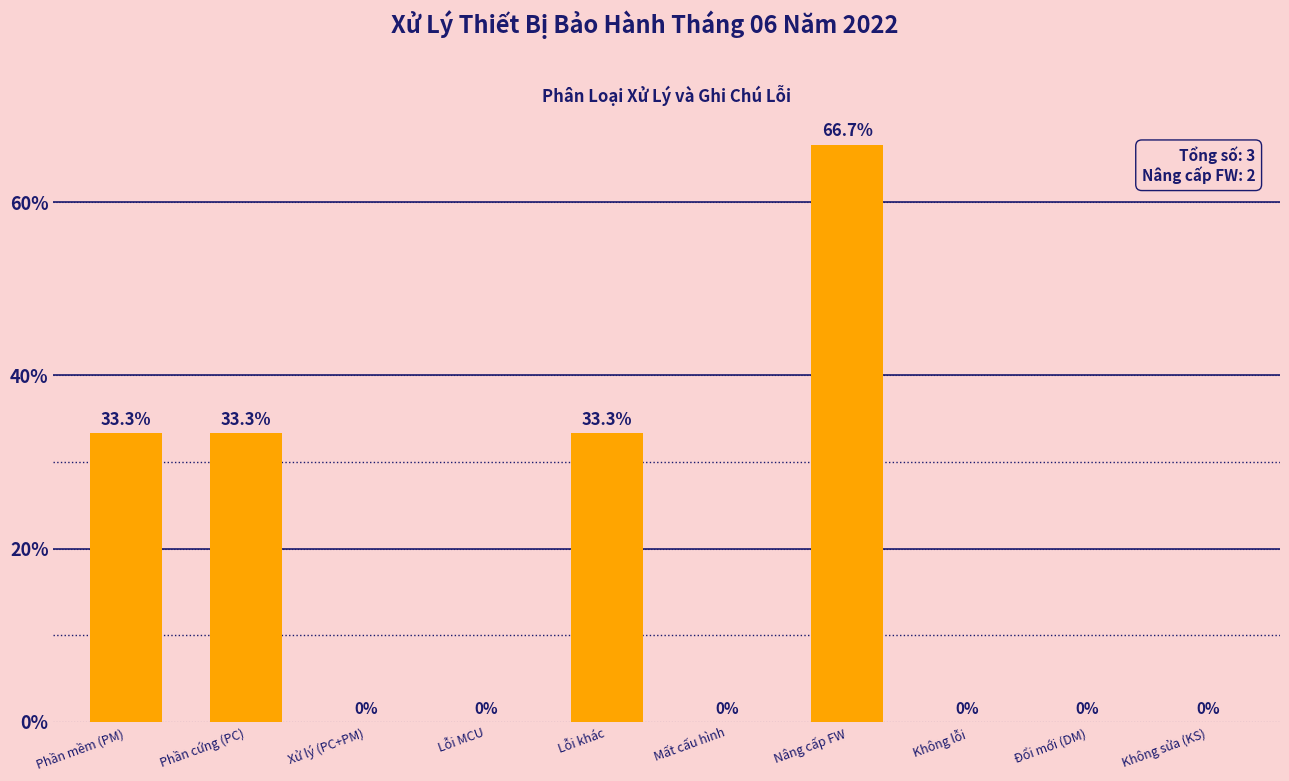

Reading left to right, list all the values displayed in this chart.

Phần mềm (PM)=33.3	Phần cứng (PC)=33.3	Xử lý (PC+PM)=0.0	Lỗi MCU=0.0	Lỗi khác=33.3	Mất cấu hình=0.0	Nâng cấp FW=66.7	Không lỗi=0.0	Đổi mới (DM)=0.0	Không sửa (KS)=0.0